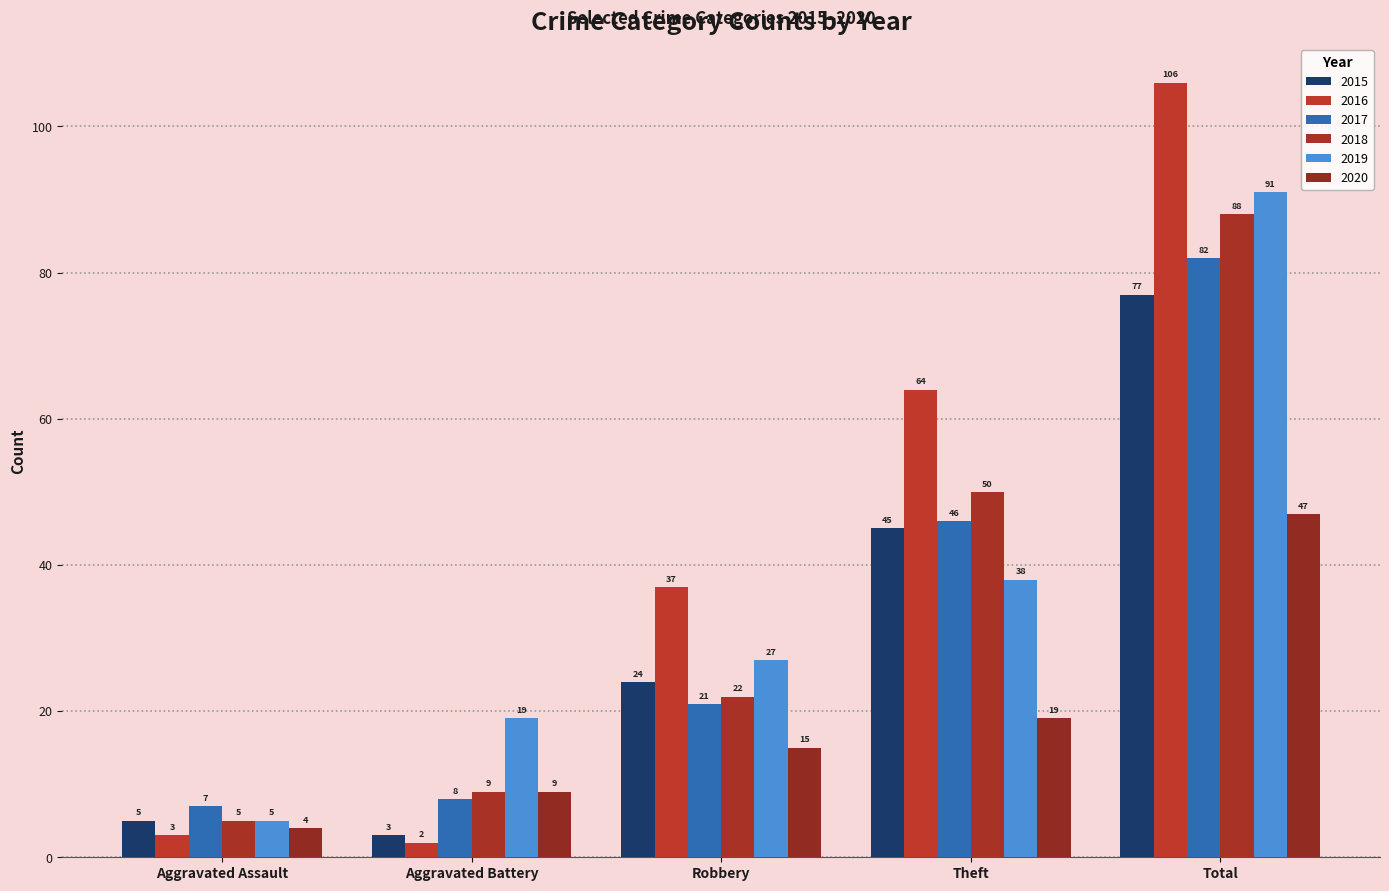

Reading left to right, transcribe all the data shown in this chart.

2015: 5	3	24	45	77
2016: 3	2	37	64	106
2017: 7	8	21	46	82
2018: 5	9	22	50	88
2019: 5	19	27	38	91
2020: 4	9	15	19	47